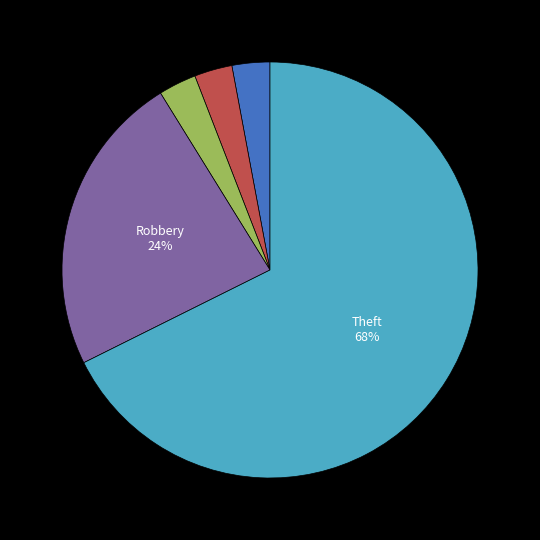

Count the number of slices in the pie.

5